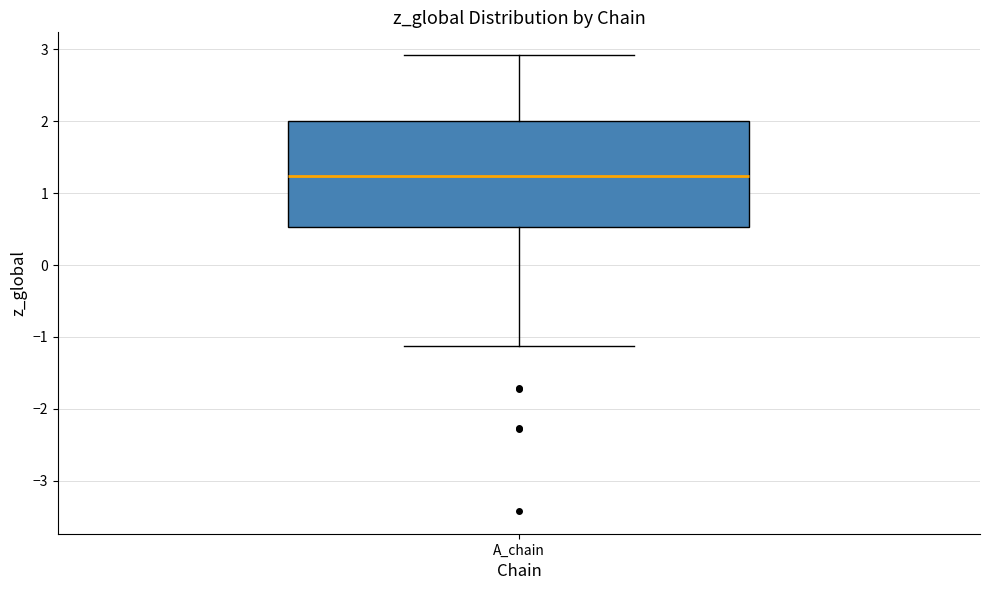

Where does the median line of the box for A_chain sit on the y-axis? The values are not printed on the chart, so give them approximately, as read against the axis.

1.2